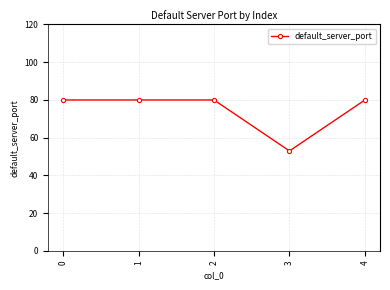

Count the number of categories in the chart.

5